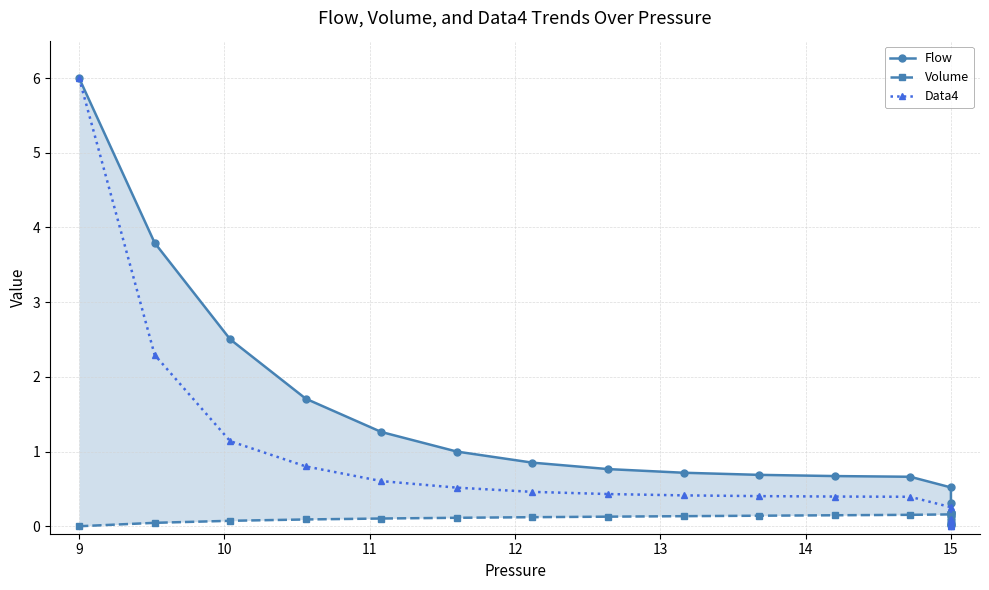

Between which two adjacent categories do Volume and Flow first intersect?

14 and 15